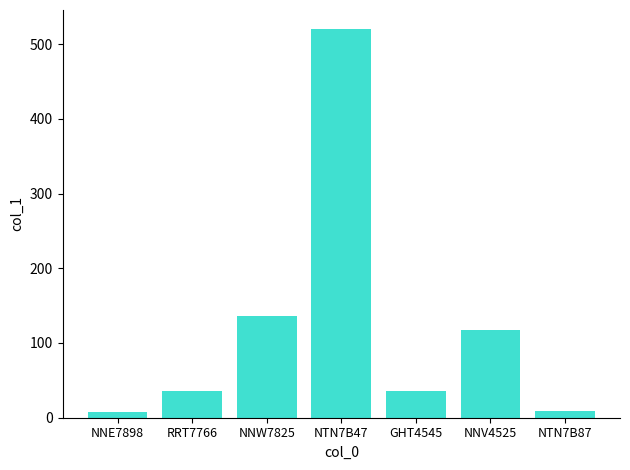

What is the label of the 3rd bar from the right?

GHT4545